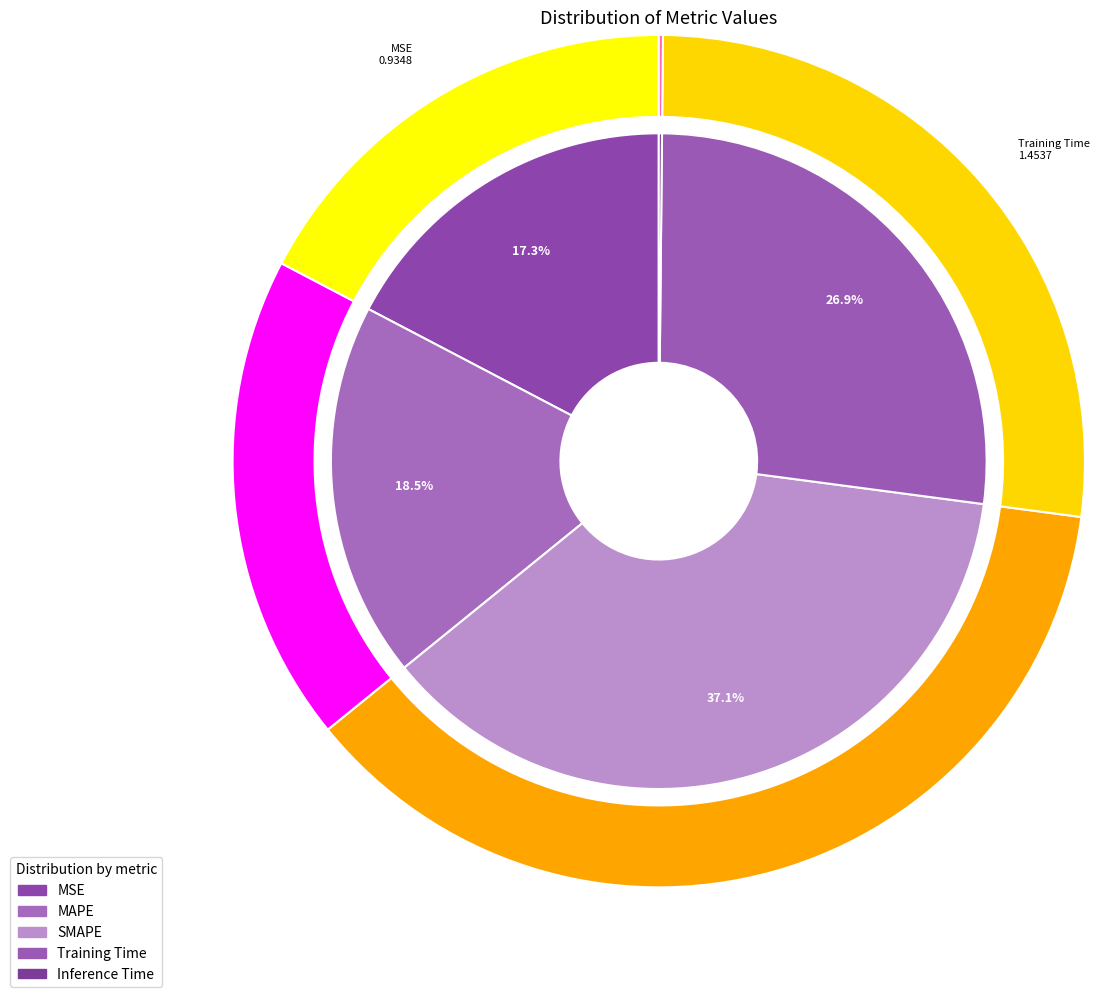

Does Inference Time represent more than half of the total?

No